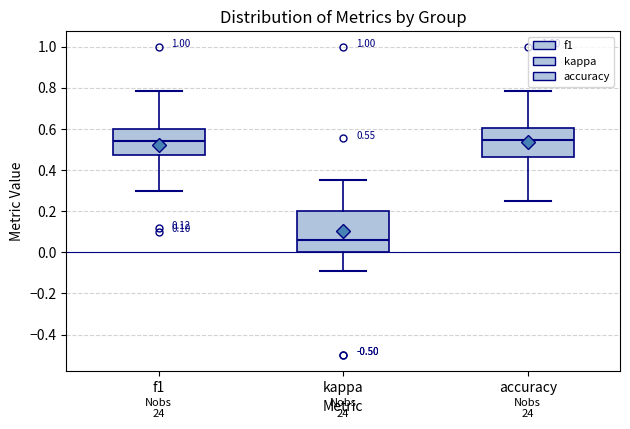

Comparing the boxes themselves (not the whiskers), which one is the tallest?

kappa